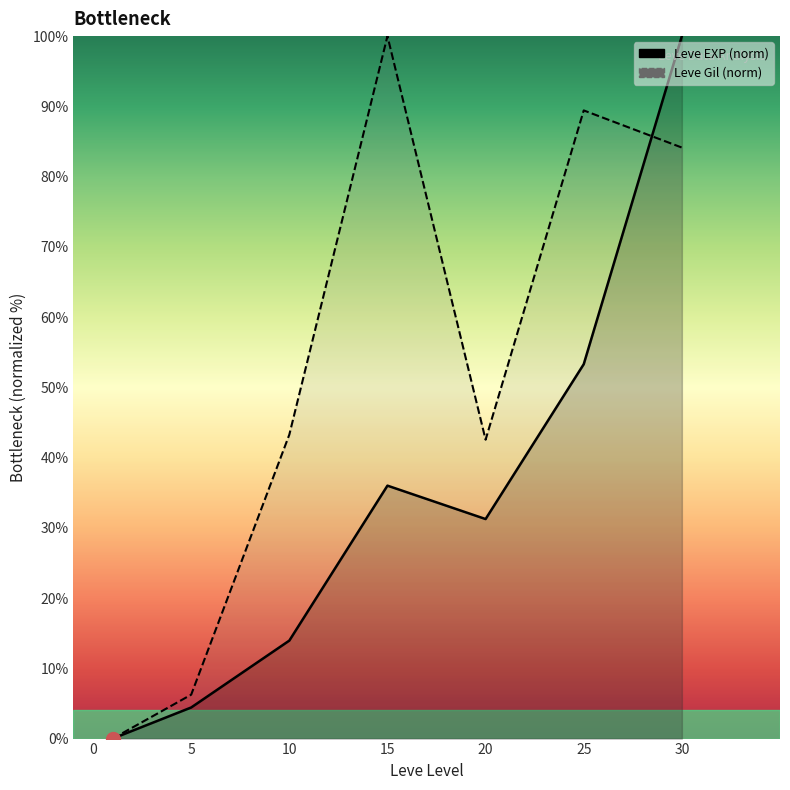

What is the approximate value of Leve Gil at 15?

100.0